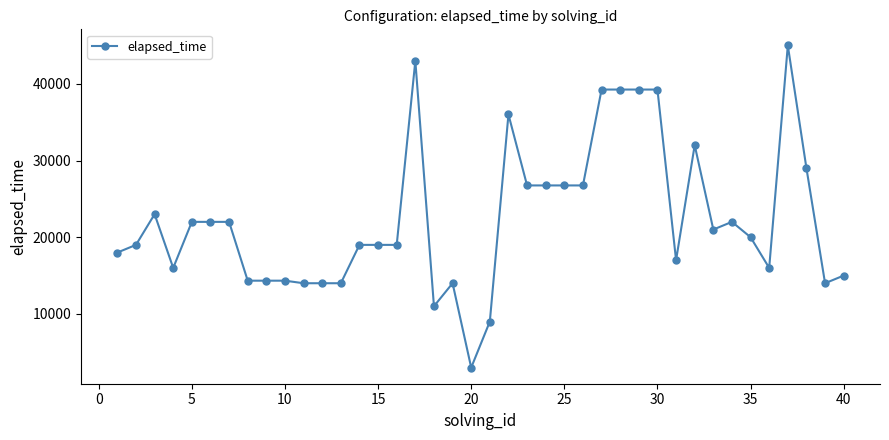

How many series are shown in this chart?

1